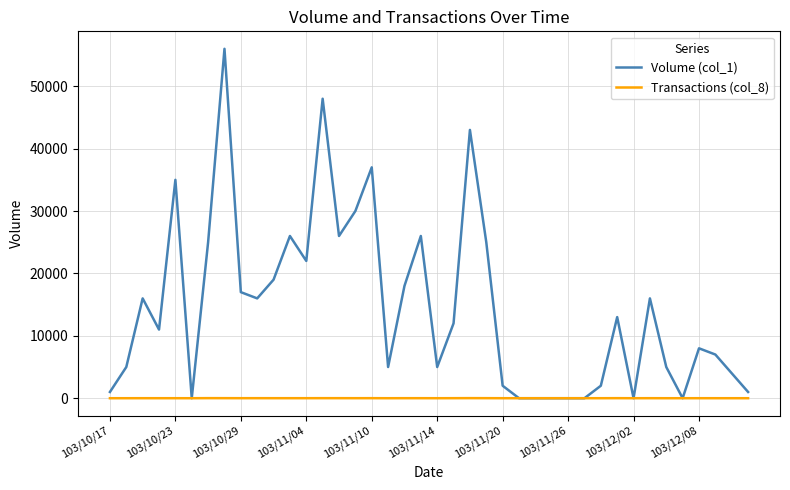

How many series are shown in this chart?

2